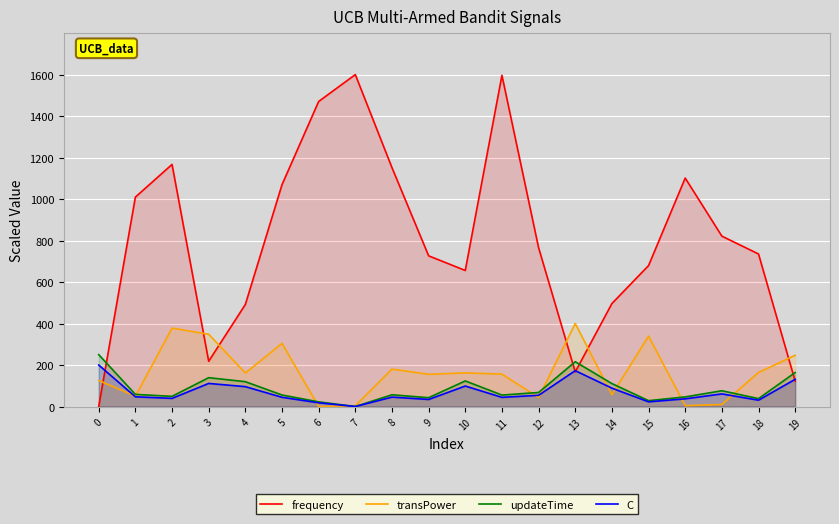

At which category does updateTime reach its first local valley?

2